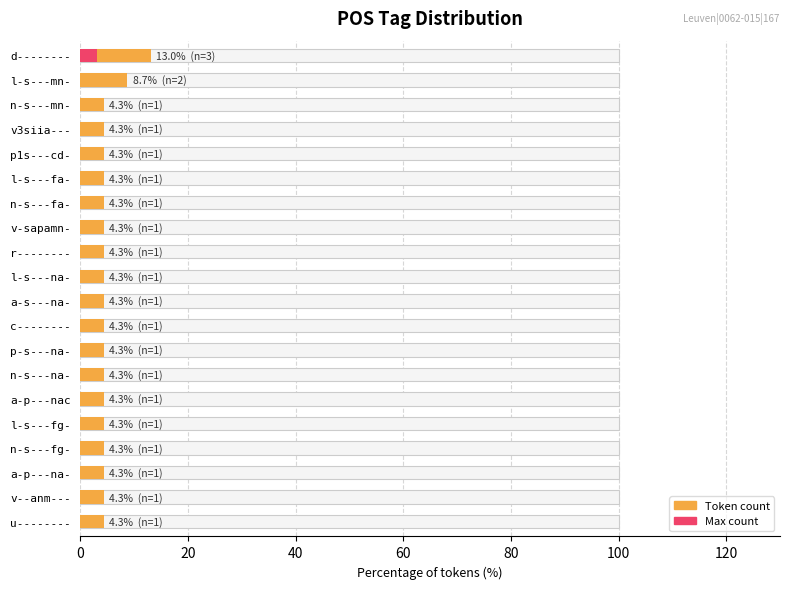

Rank the series by their maximum value, from lowest to highest.

Max count, Token count